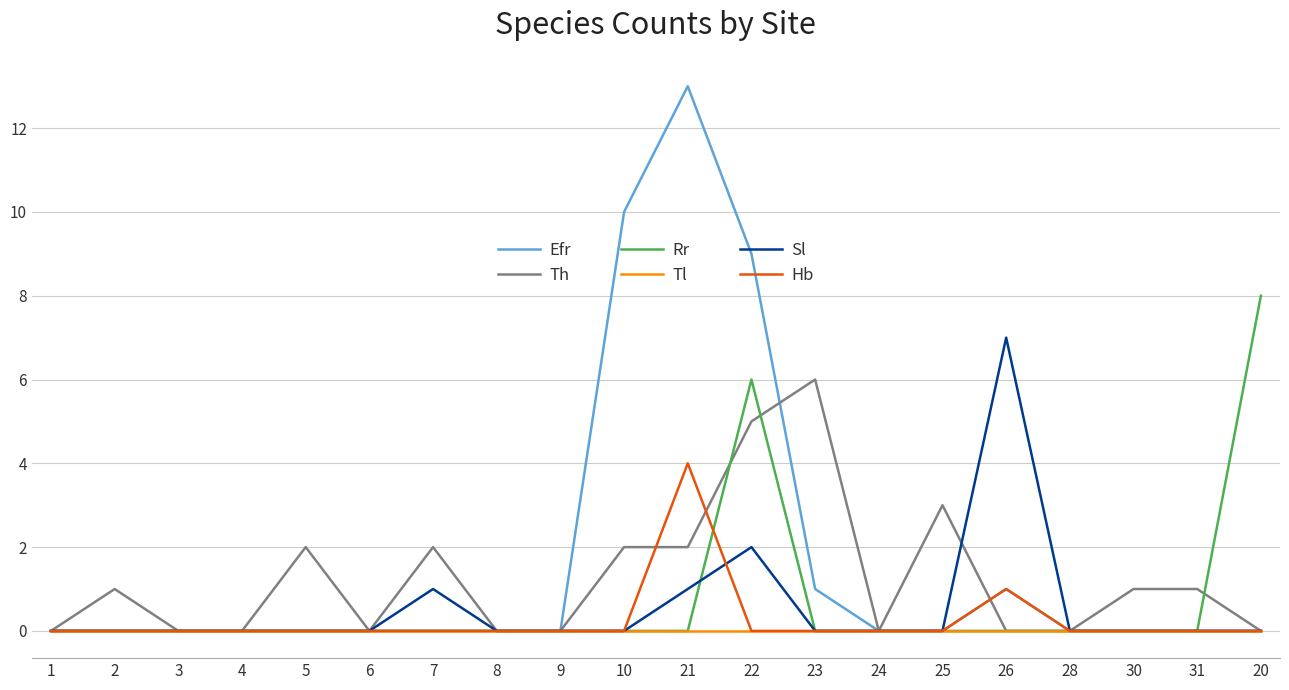

Is this an area chart (filled region under the line)?

No